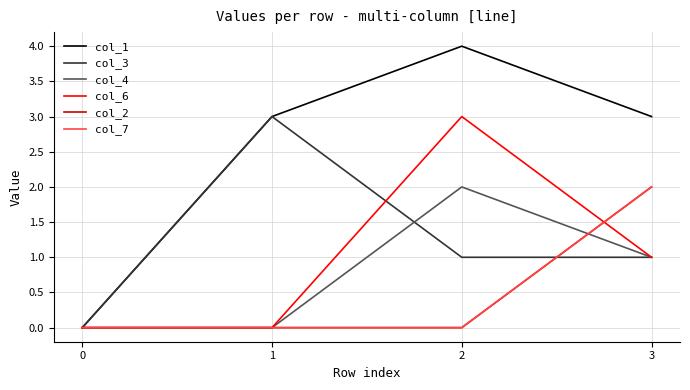

Count the col_1 values in the range 3 to 4.

3